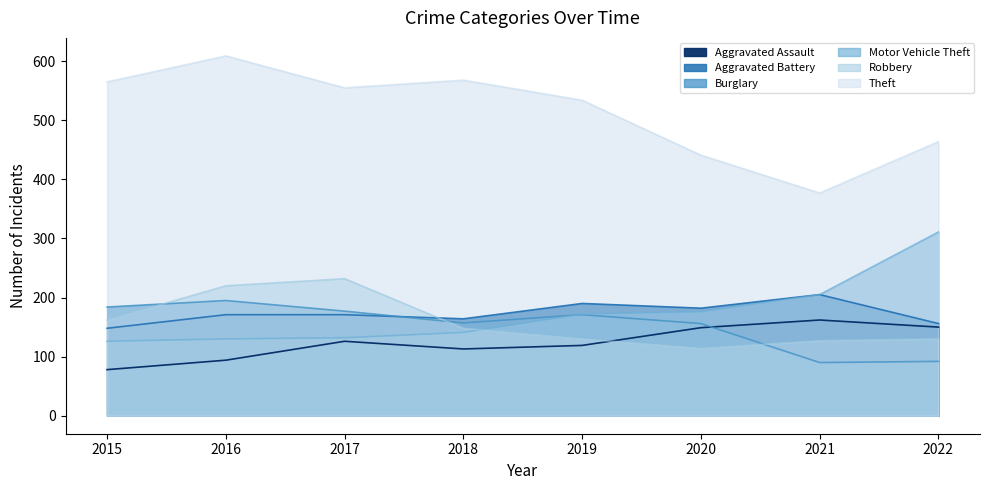

How many categories are shown in the chart?

8